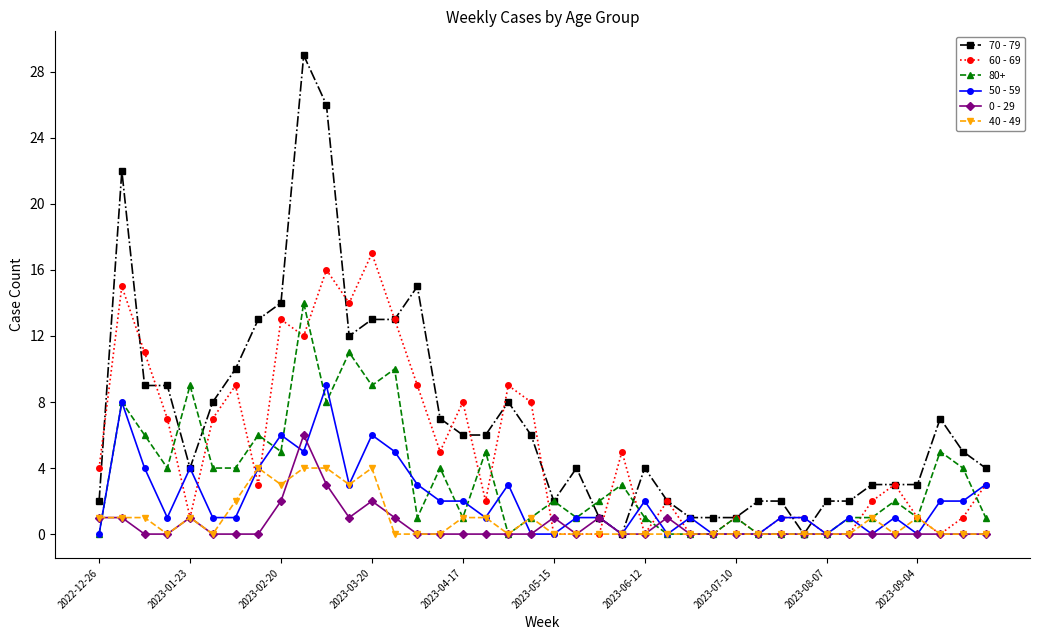

List the series in order of their peak value, highest first.

70 - 79, 60 - 69, 80+, 50 - 59, 0 - 29, 40 - 49